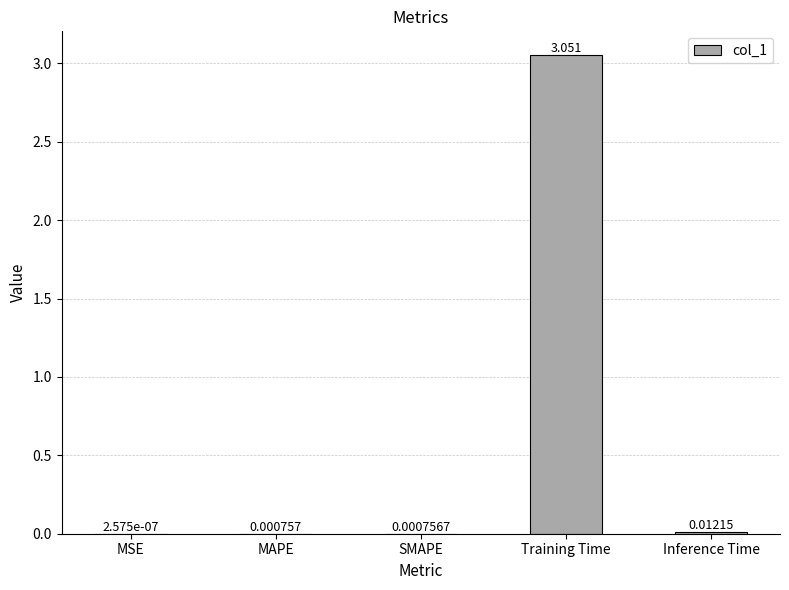

At which category does the chart reach its peak across all series?

Training Time